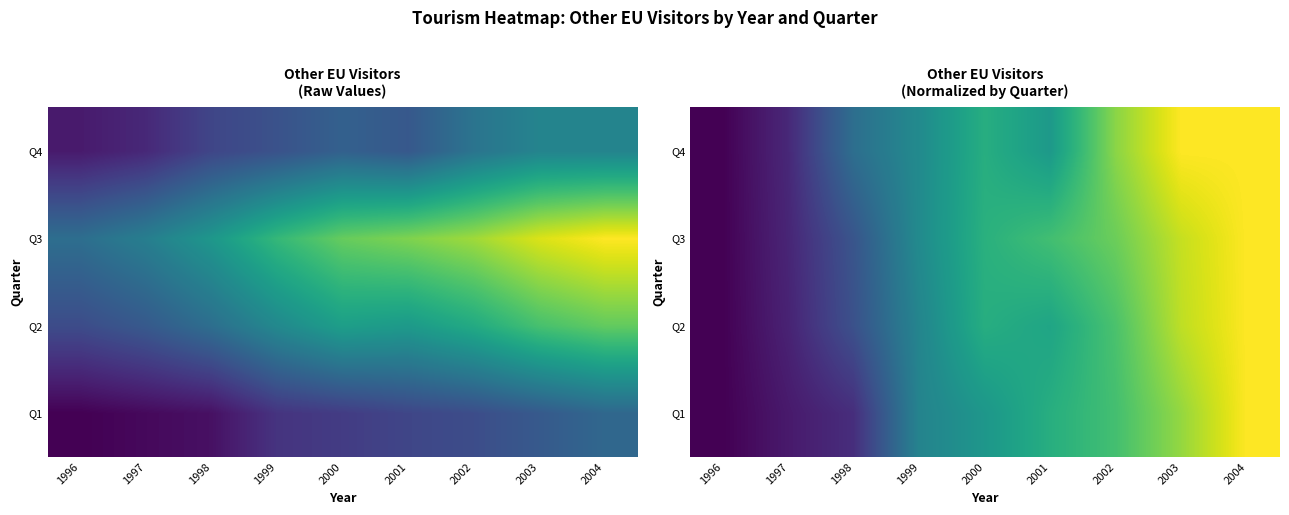

How many categories are shown in the chart?

9